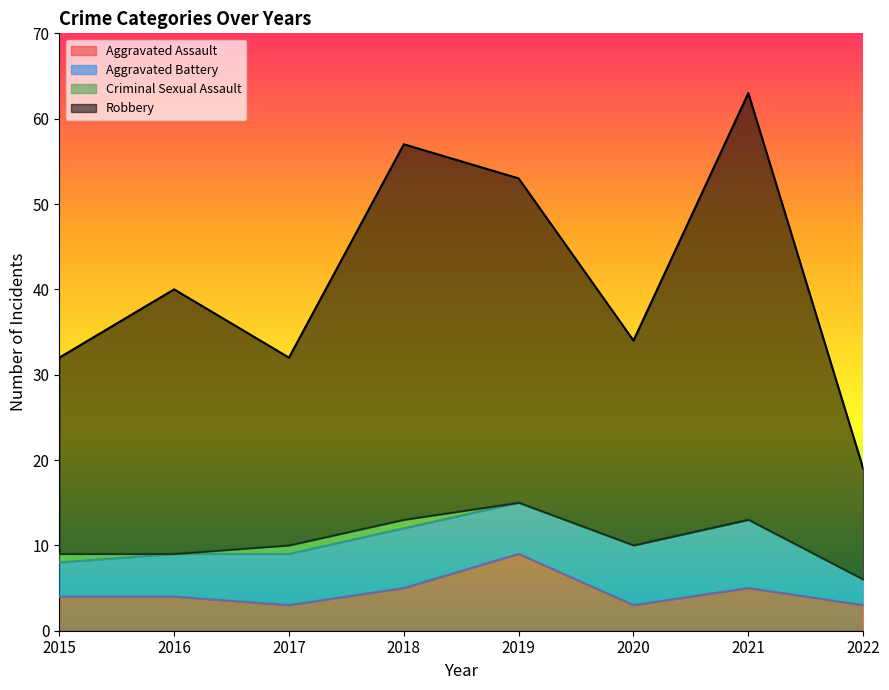

What is the lowest value of the Robbery series?

19